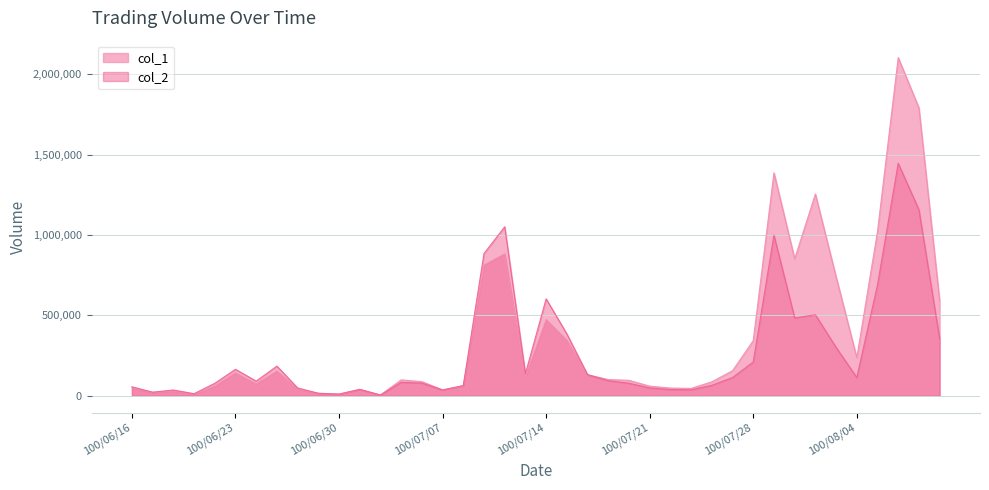

How many interior local valleys does the col_1 series have?

10